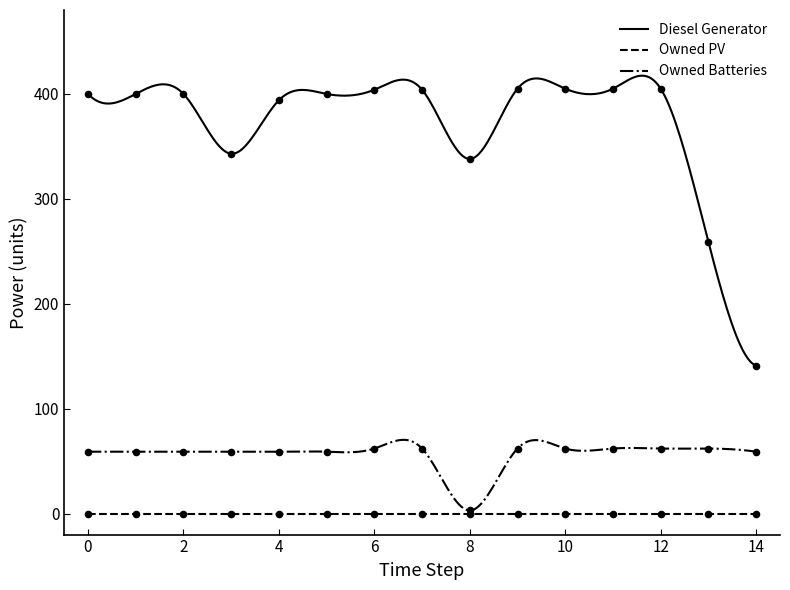

Which series has the largest total across all categories?

Diesel Generator